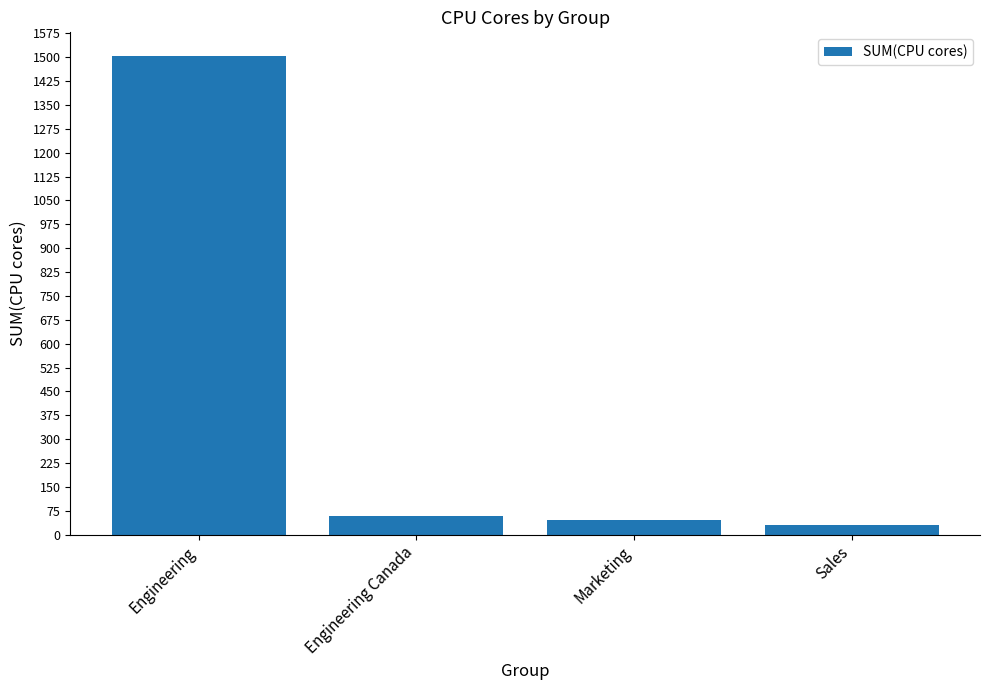

What is the greatest value displayed?

1503